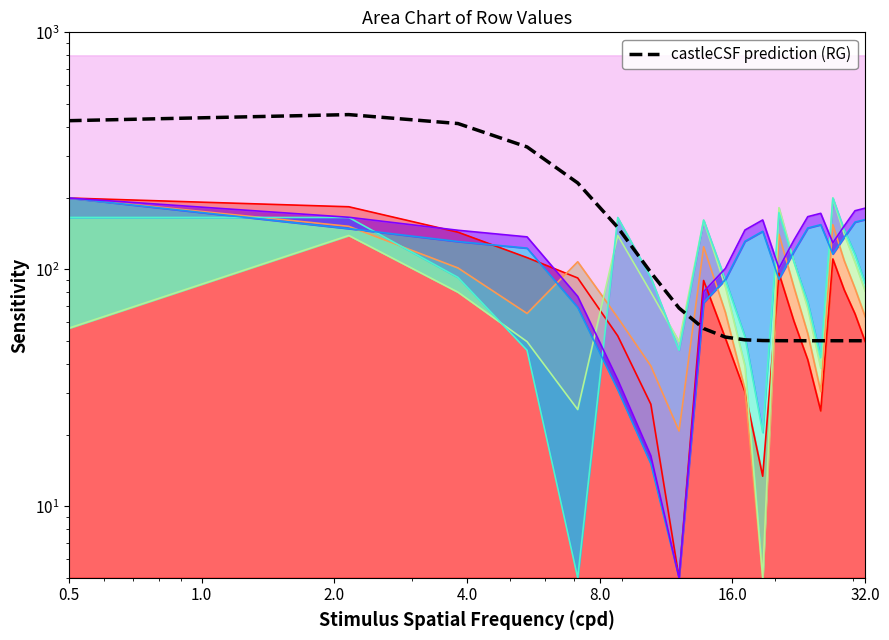

How many points are higher than both their immediate neighbors (excluding endpoints)?

1